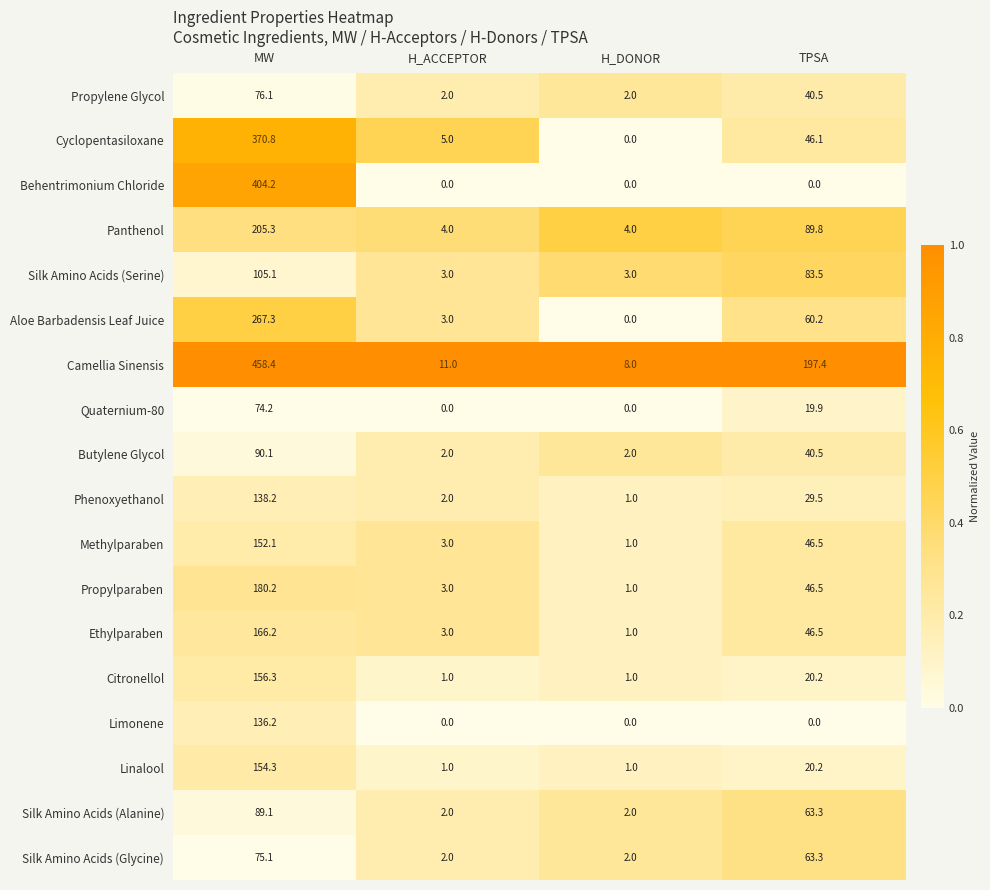

Is it true that Butylene Glycol equals 40.5 at TPSA?

True